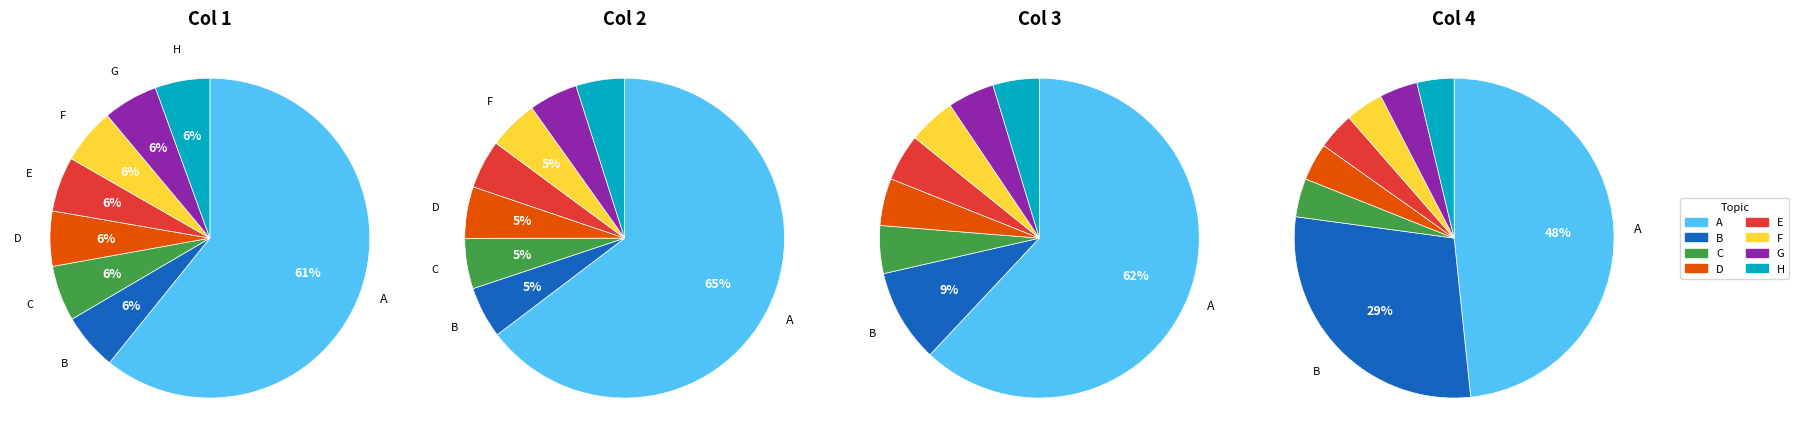

Which slice is the smallest?

H